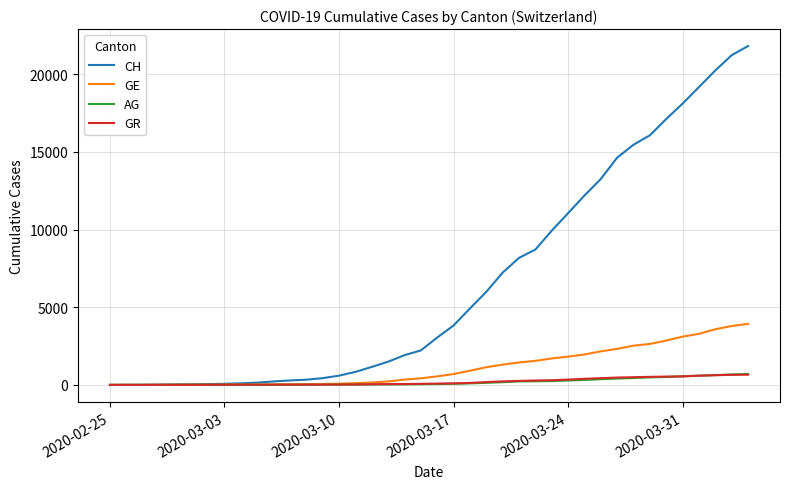

After their last crossing, which series has the higher values: AG or GR?

AG